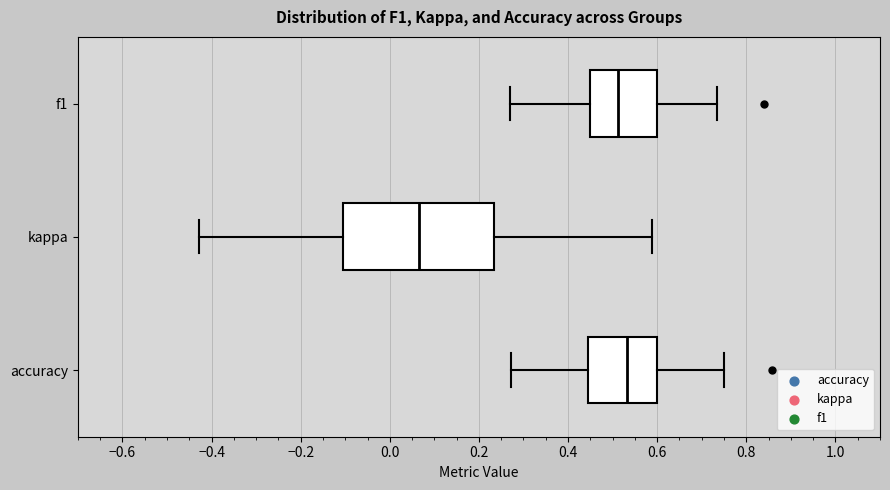

Where does the left whisker of the box for f1 end on the x-axis? The values are not printed on the chart, so give them approximately, as read against the axis.

0.28